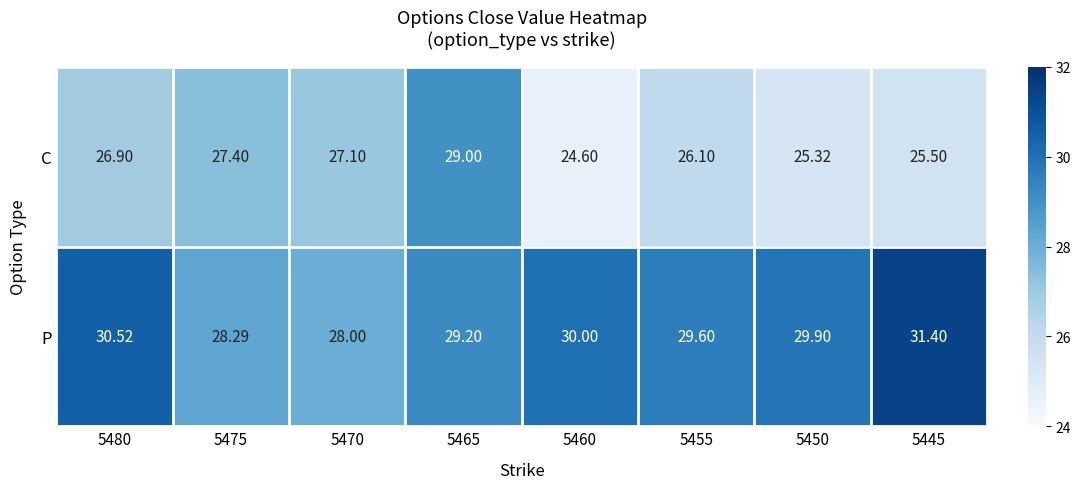

Is the value of C at 5455 greater than the value of P at 5455?

No